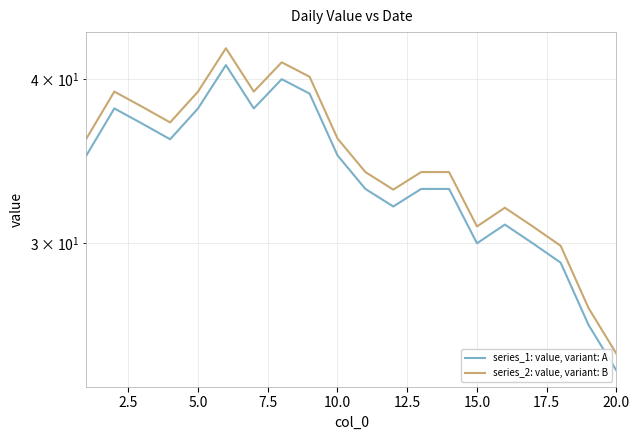

In series_2: value, variant: B, how many points are higher than both neighbors (excluding endpoints)?

4